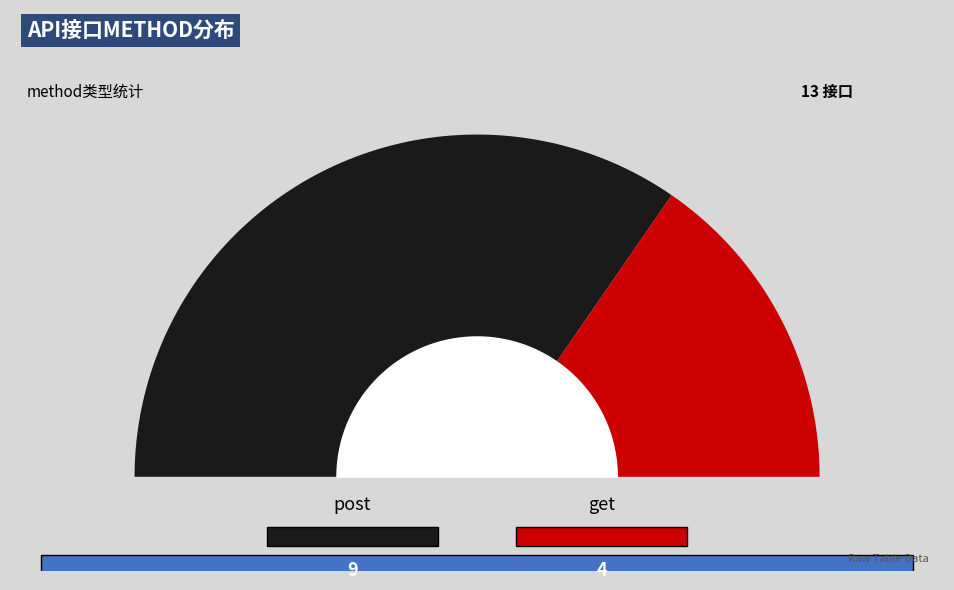

Rank the categories by value from highest to lowest.

post, get